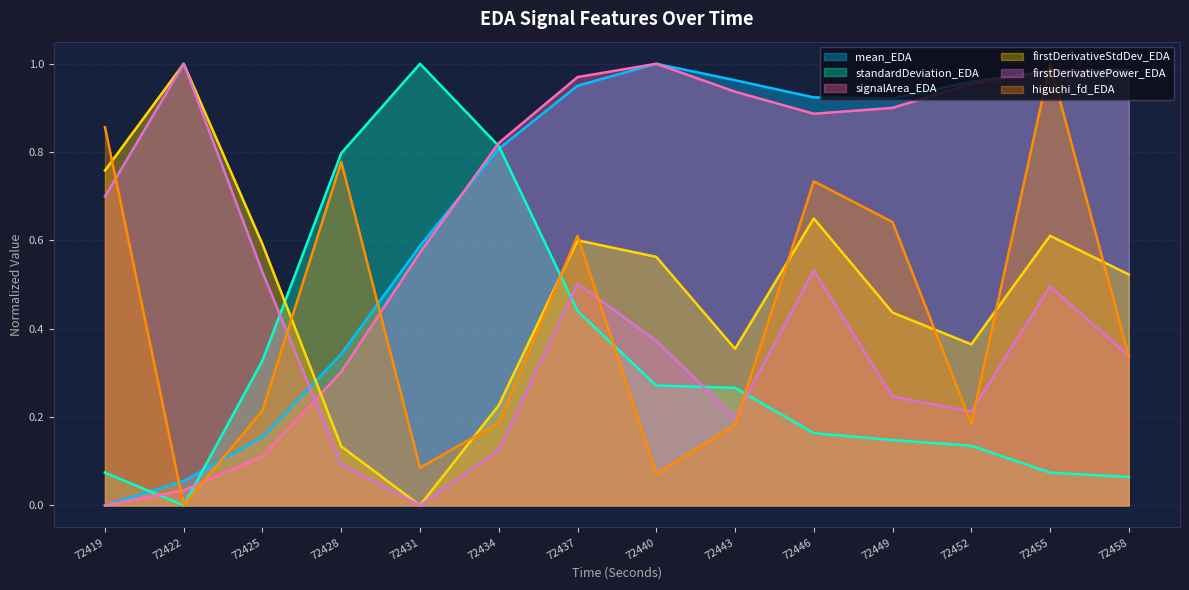

Is it true that mean_EDA equals 1.0 at 72455?

True